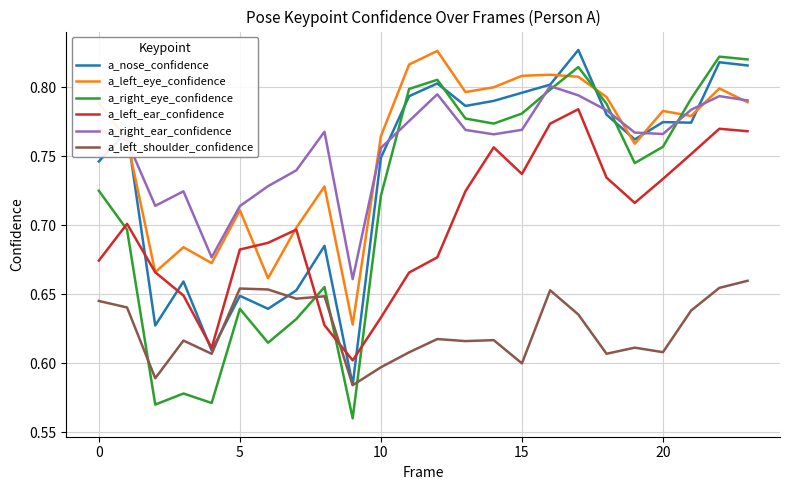

Which series has the widest spread of values?

a_right_eye_confidence